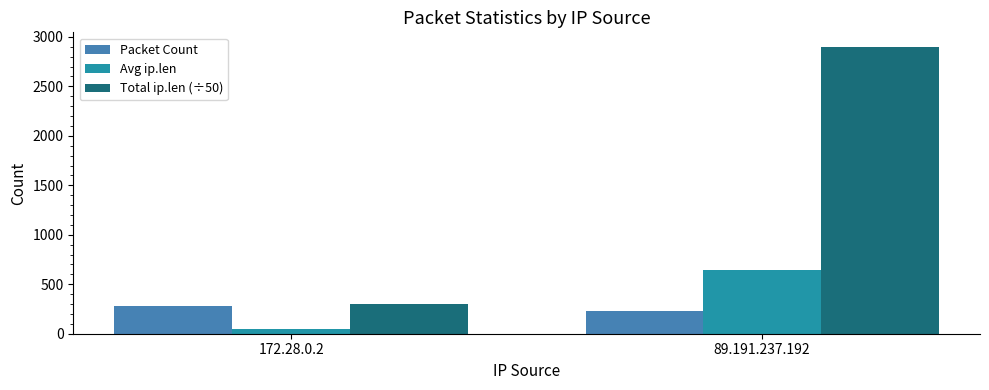

What is the label of the 2nd bar from the right?

172.28.0.2